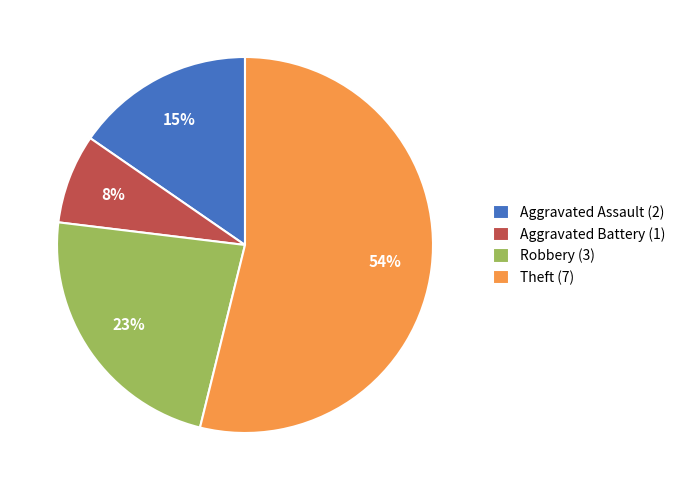

Which slice is the smallest?

Aggravated Battery